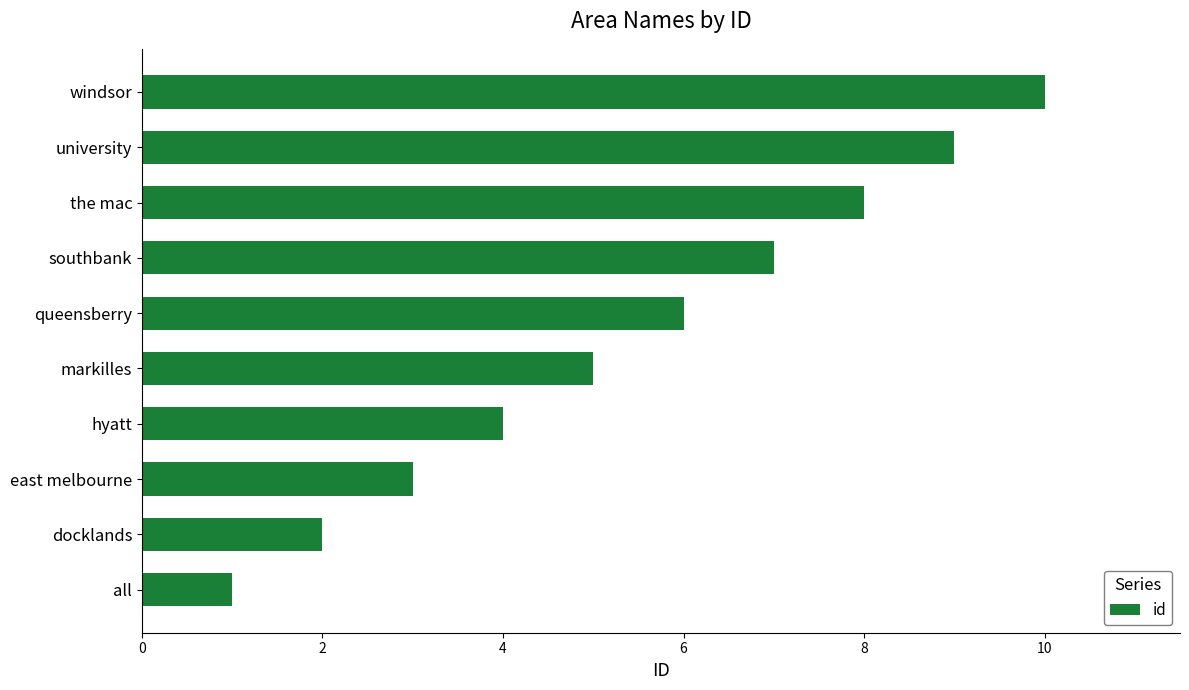

Is it true that the value at windsor is 10?

True